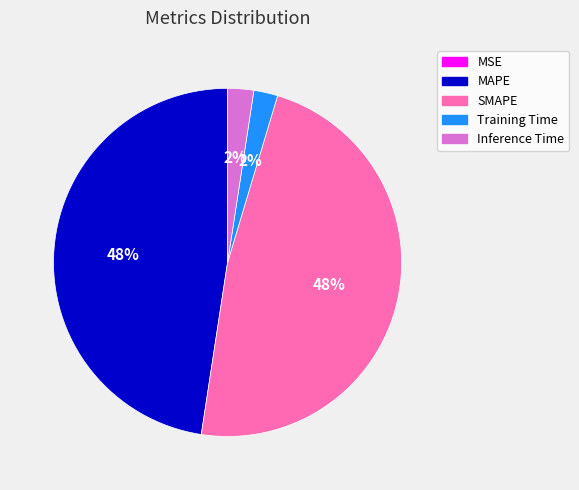

Combined, do Inference Time and Training Time account for over 50%?

No